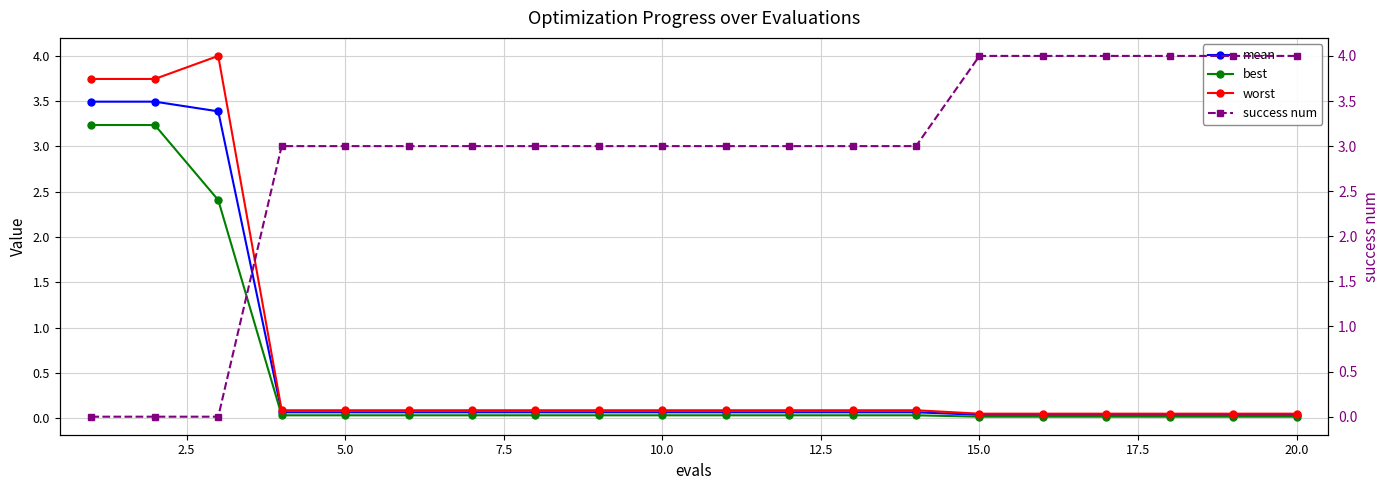

True or false: mean has a value of 0.0 at 15.0.

True